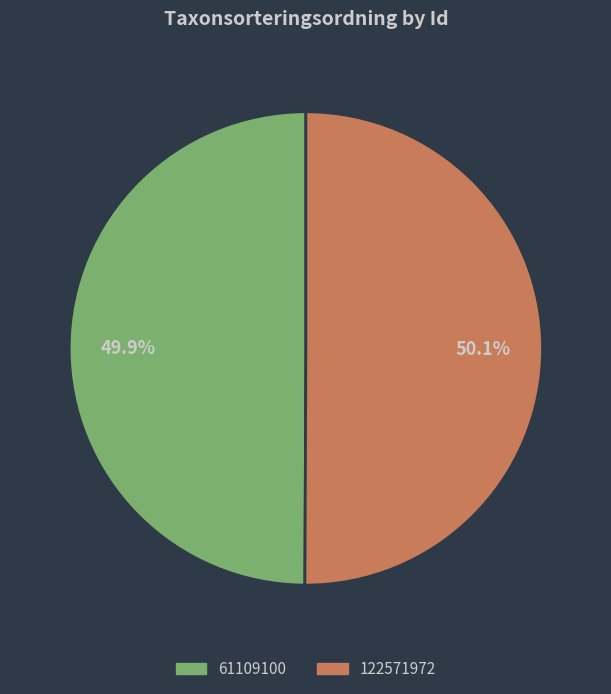

What is the ratio of the value at 122571972 to the value at 61109100?

1.0